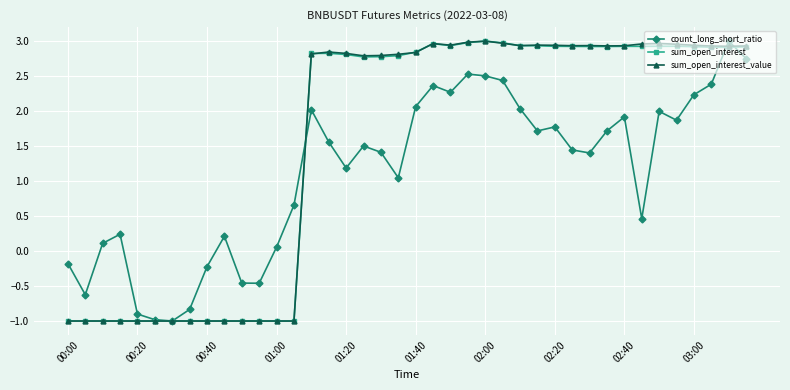

What is the value of the sum_open_interest_value point at the 10th from the left?

-1.0